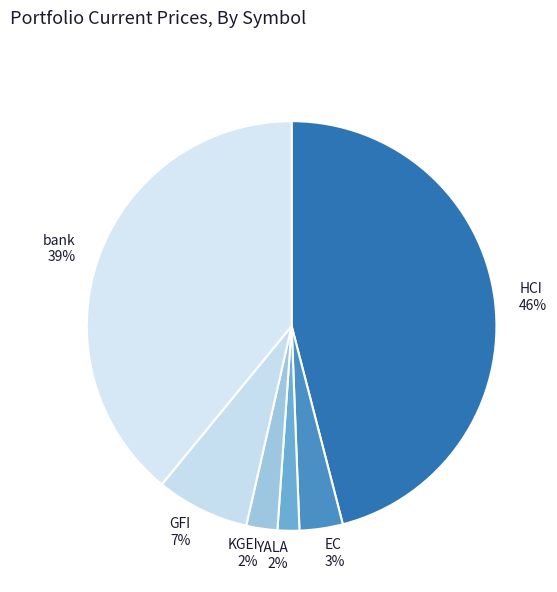

How many slices are in this pie chart?

6